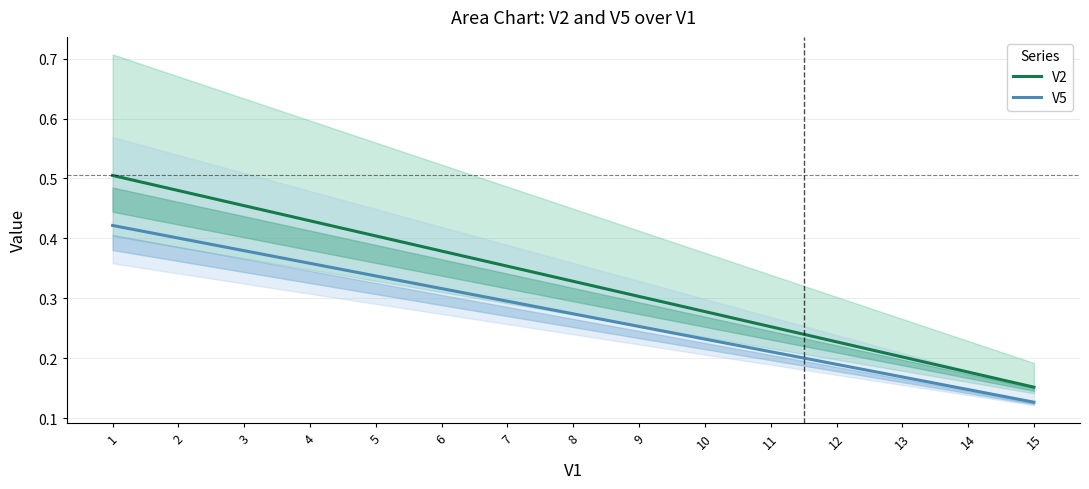

How many lines are shown in the chart?

2